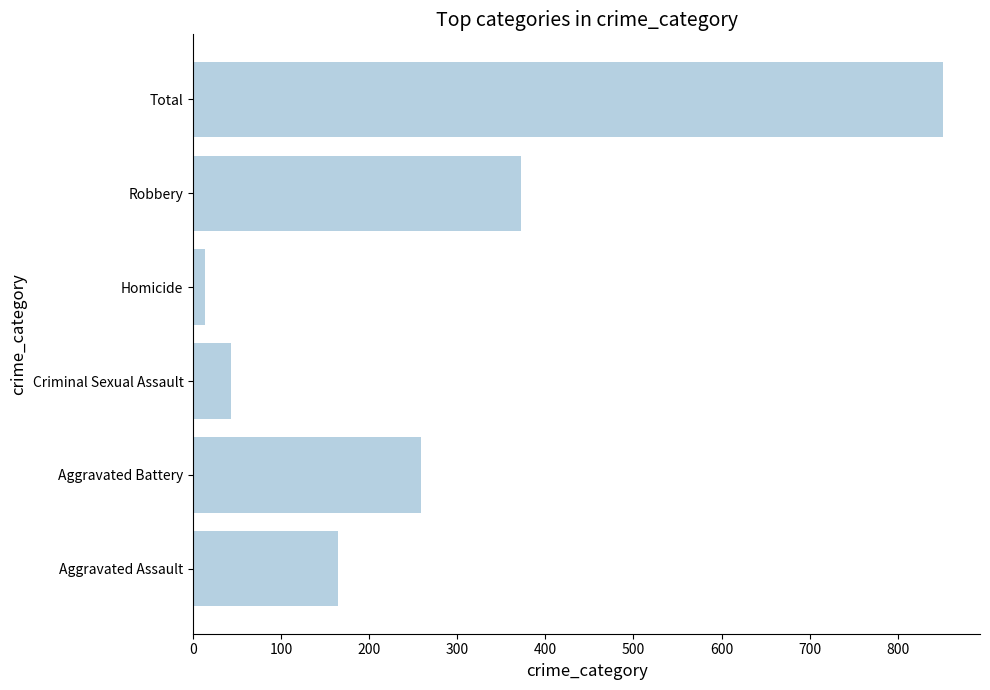

Which label corresponds to the smallest value in the chart?

Homicide